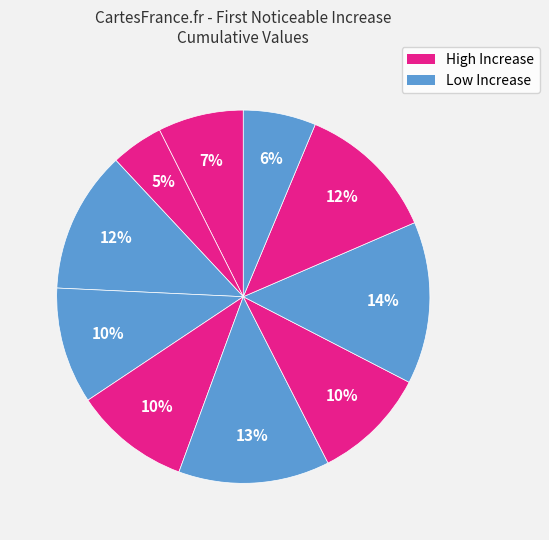

How many slices are in this pie chart?

10